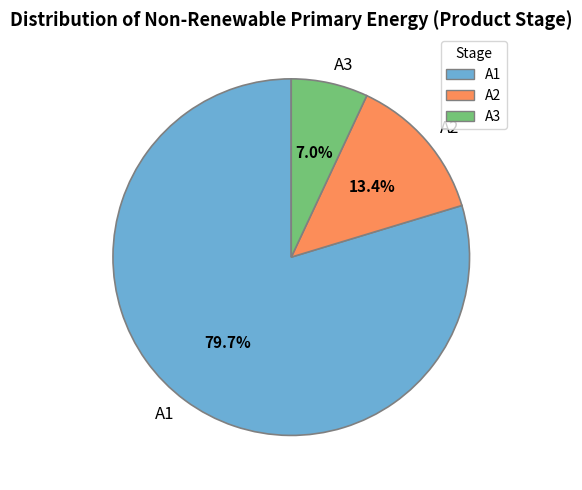

To the nearest percent, what percentage of the pie is A2?

13%